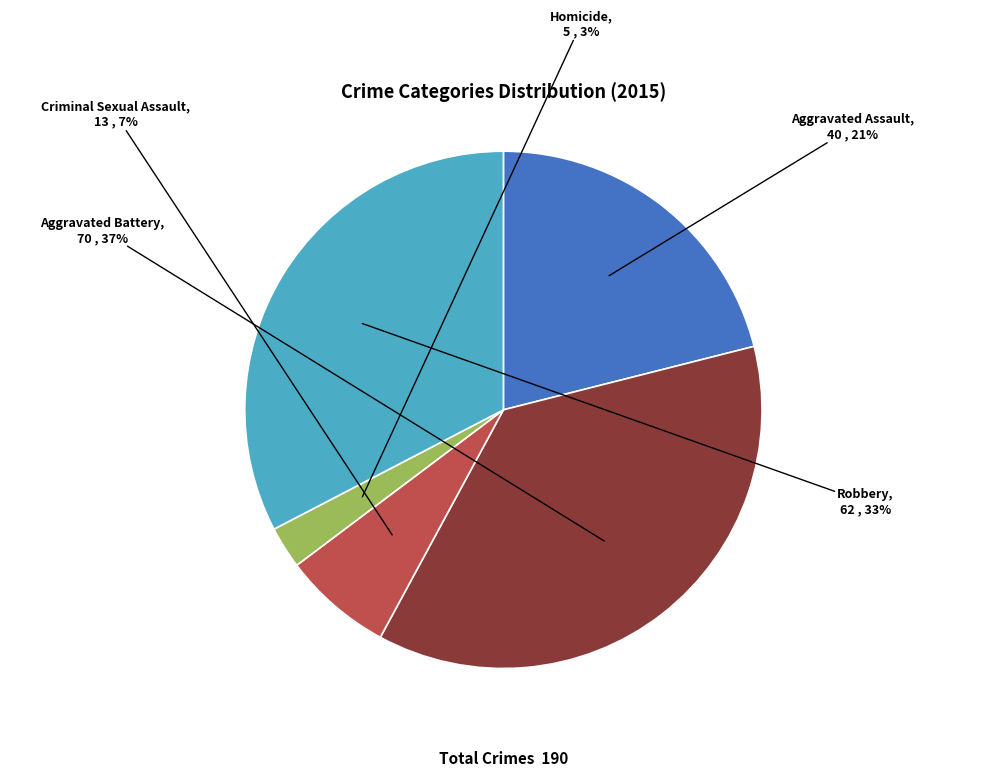

To the nearest percent, what is the average slice percentage?

20%